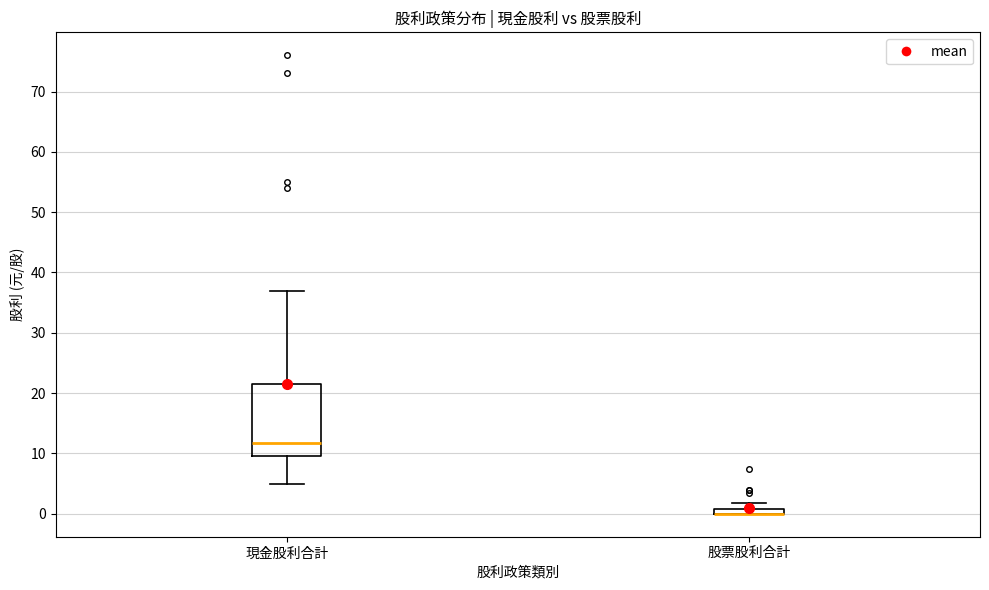

Comparing the boxes themselves (not the whiskers), which one is the tallest?

現金股利合計